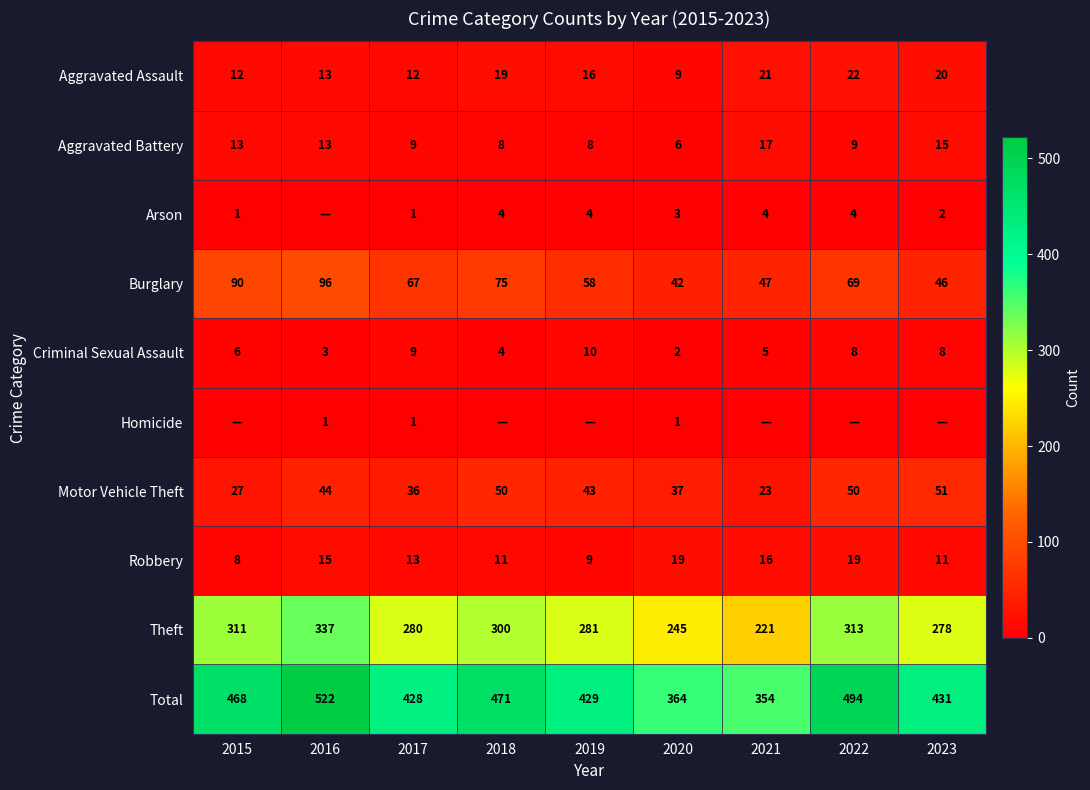

True or false: Aggravated Assault has a value of 19 at 2018.

True